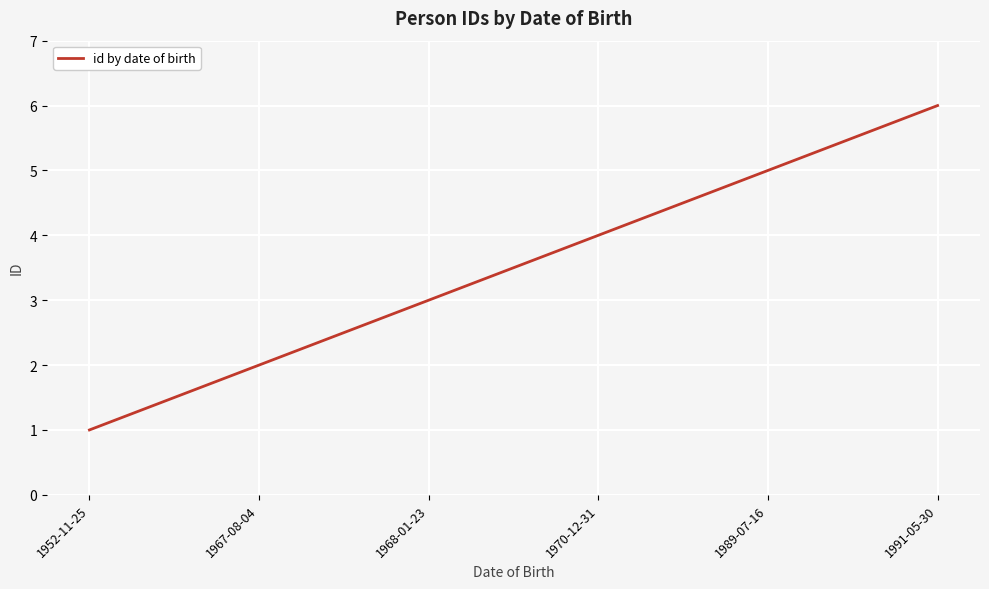

What position from the right is 1989-07-16?

2